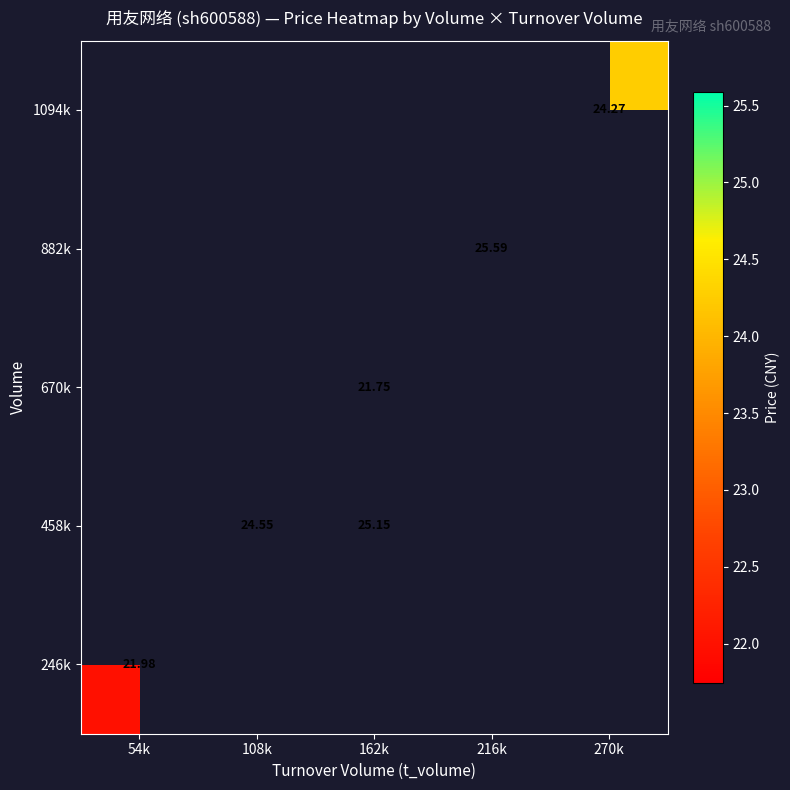

How many positive values does the 670k series have?

1